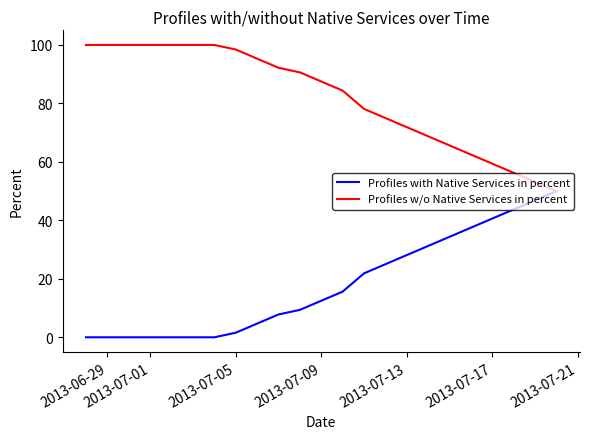

Does the chart display data point markers on the line(s)?

No